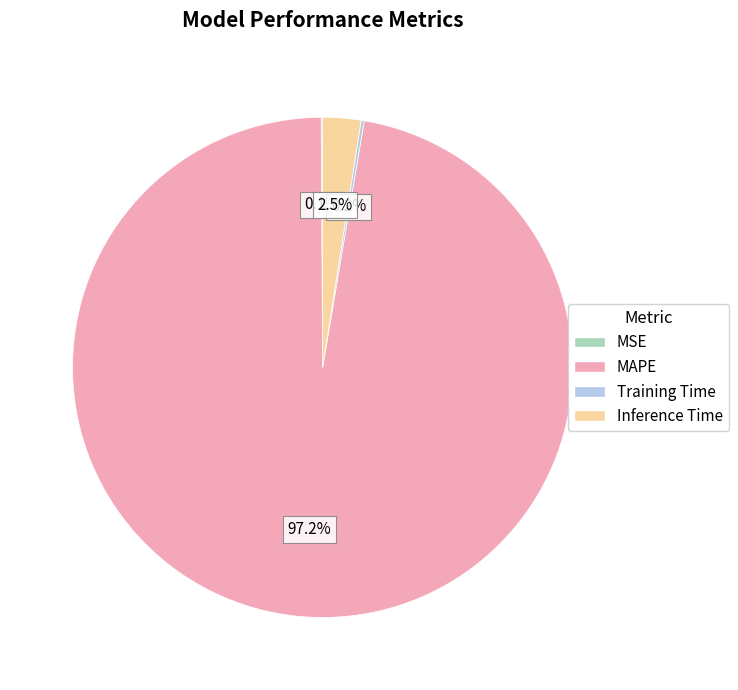

What is the largest slice in the pie chart?

MAPE